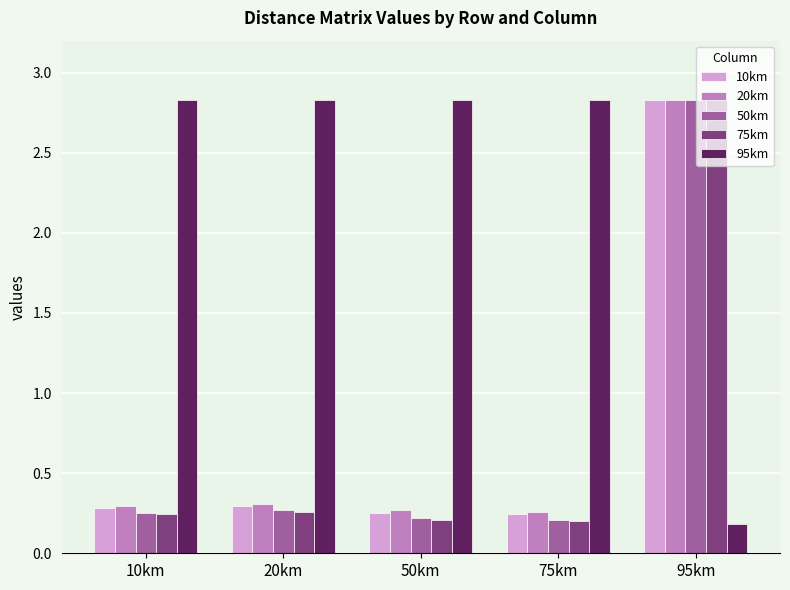

What is the maximum value shown in the chart?

2.8